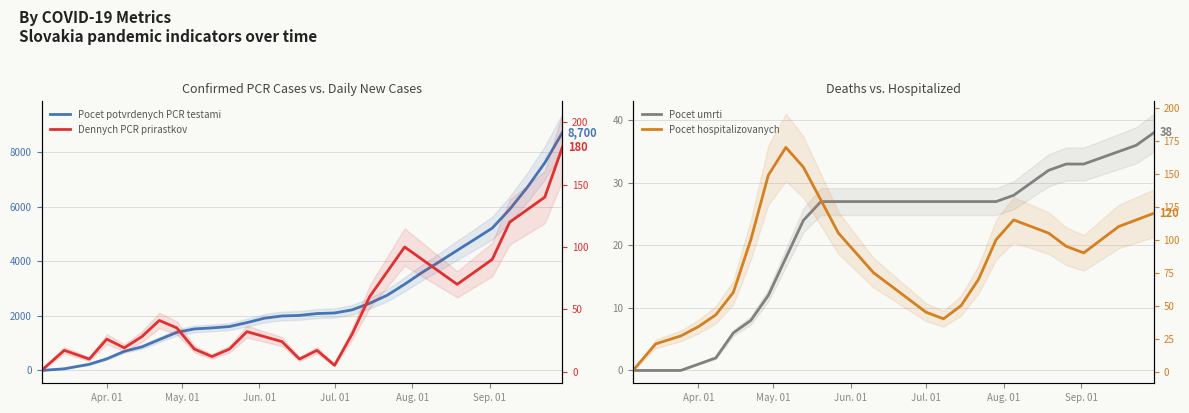

Between Jul. 01 and Apr. 01, which is larger?

Jul. 01